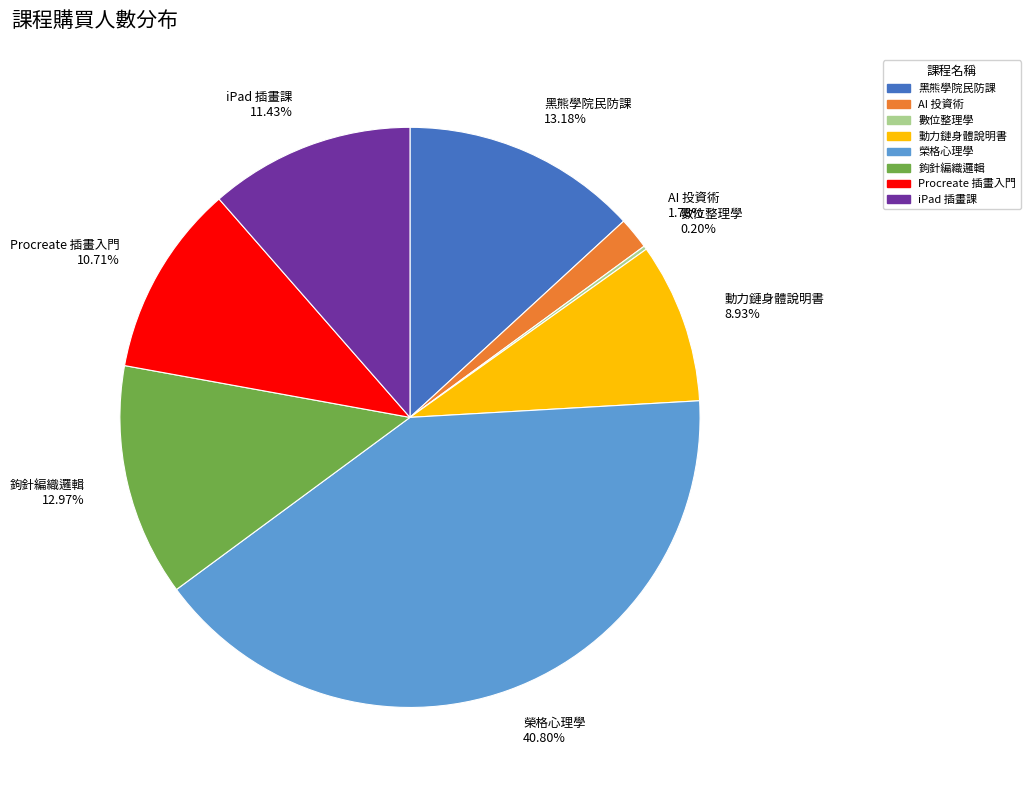

Between 黑熊學院民防課 and AI 投資術, which is larger?

黑熊學院民防課